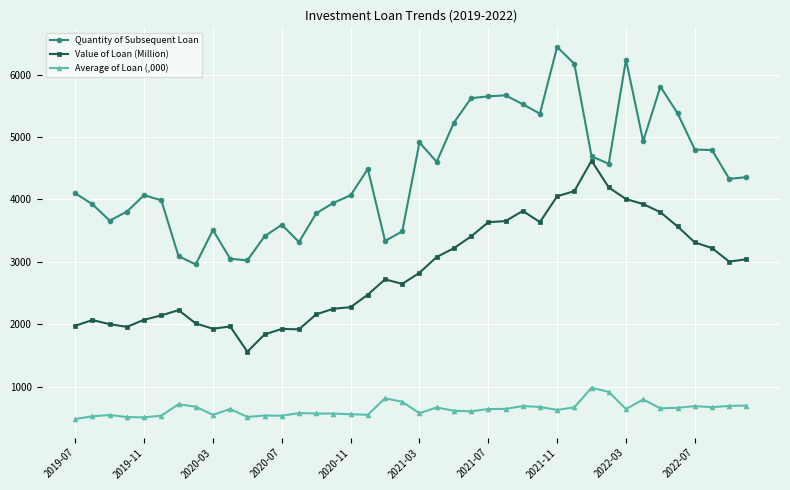

What is the lowest value of the Quantity of Subsequent Loan series?

2960.0